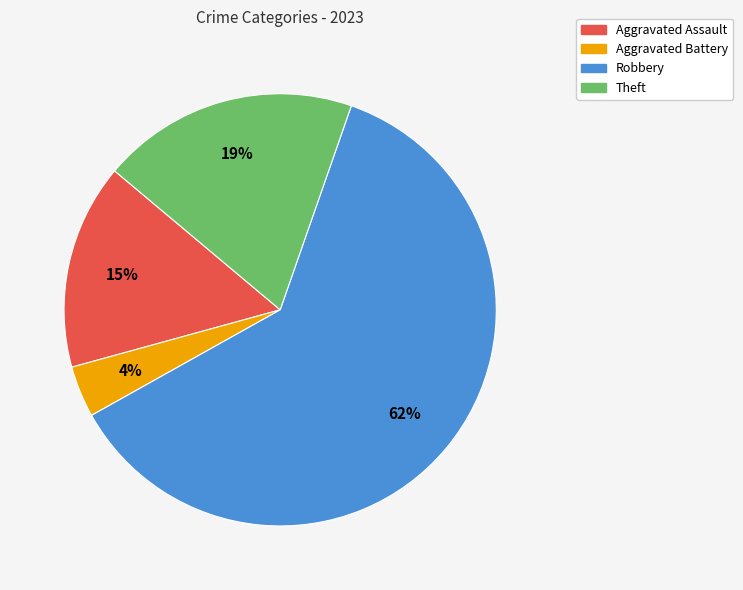

Does any single category account for the majority?

Yes